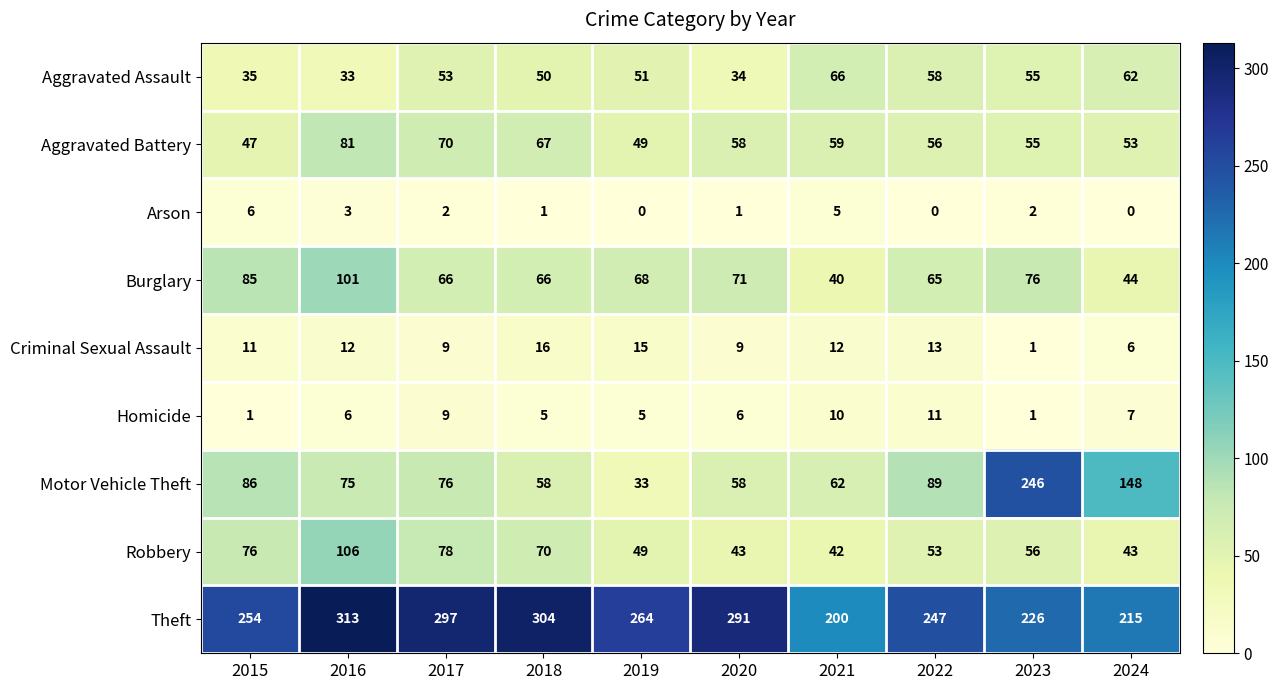

Which series has the widest spread of values?

Motor Vehicle Theft